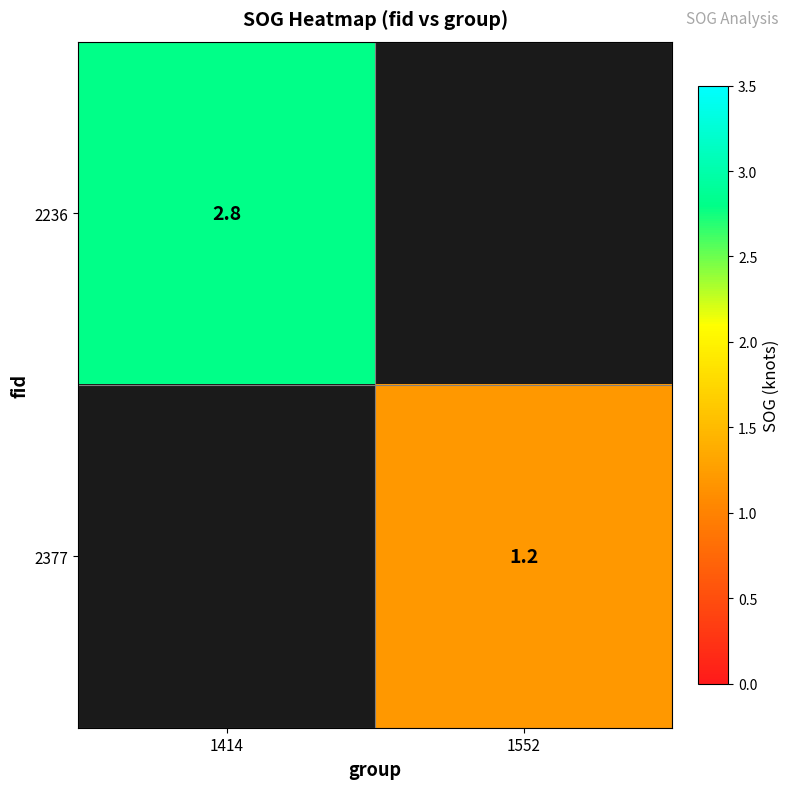

The 2377 series shows 1.2 at 1552. True or false?

True